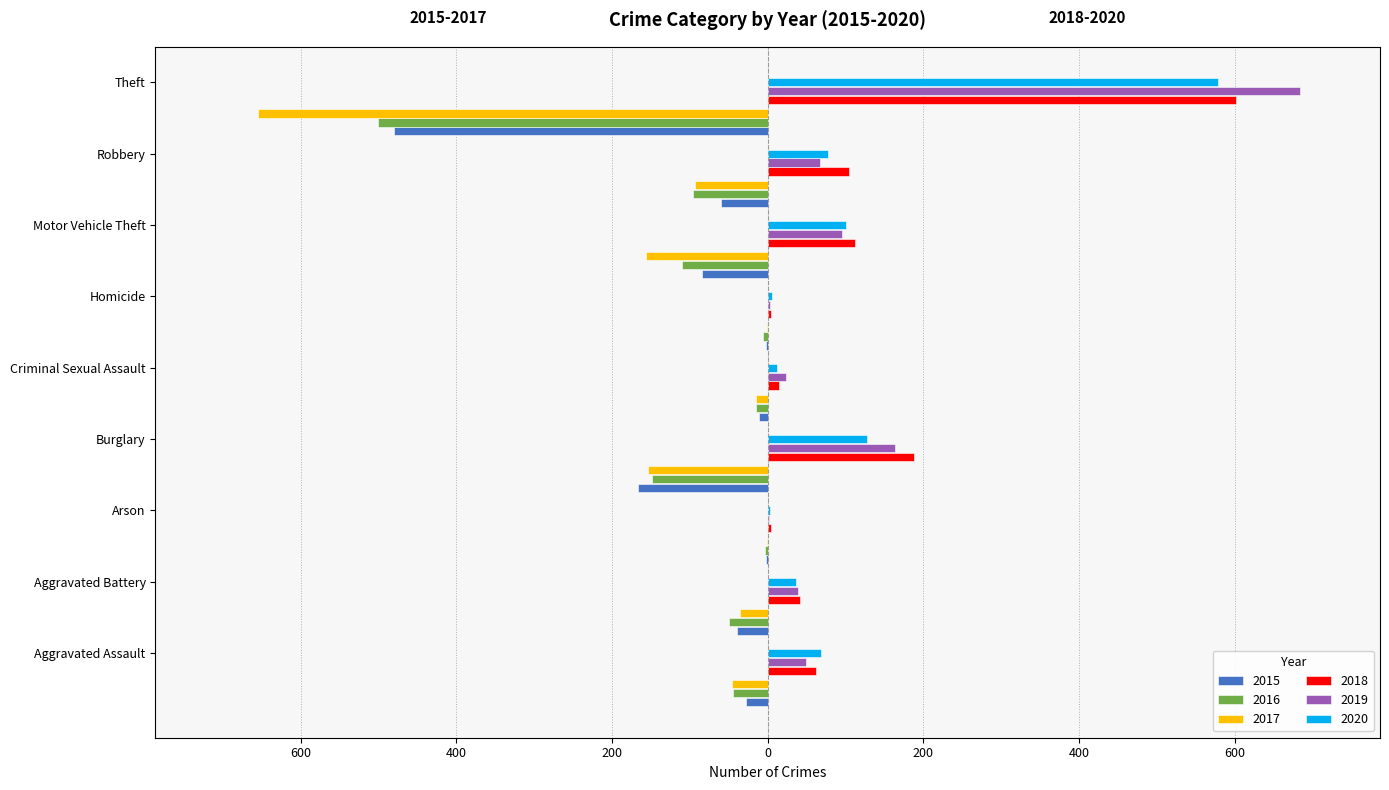

What is the sum of all 2016 values?

-973